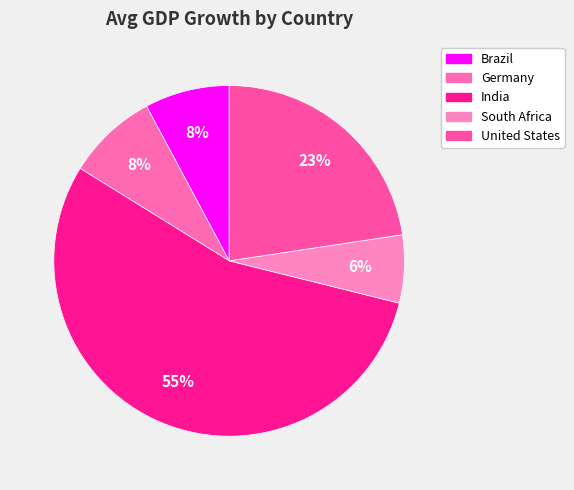

To the nearest percent, what percentage of the pie is Brazil?

8%